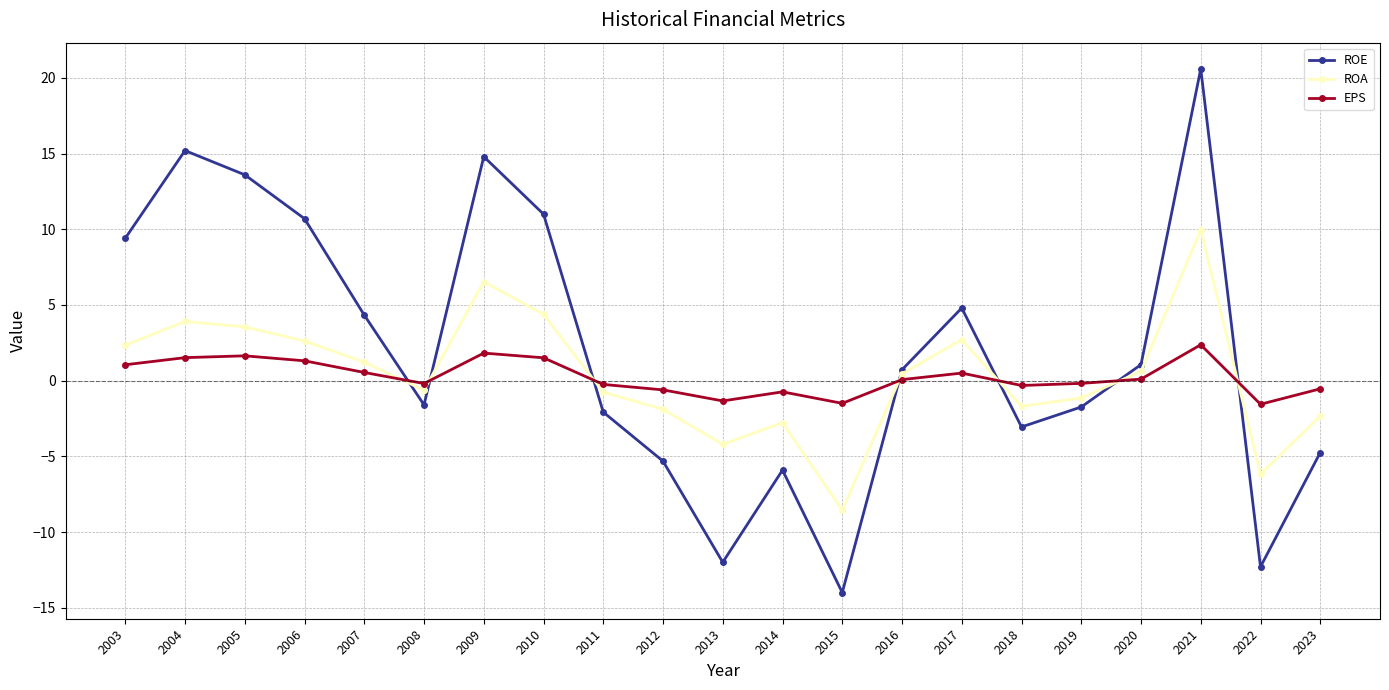

Which series has the widest spread of values?

ROE